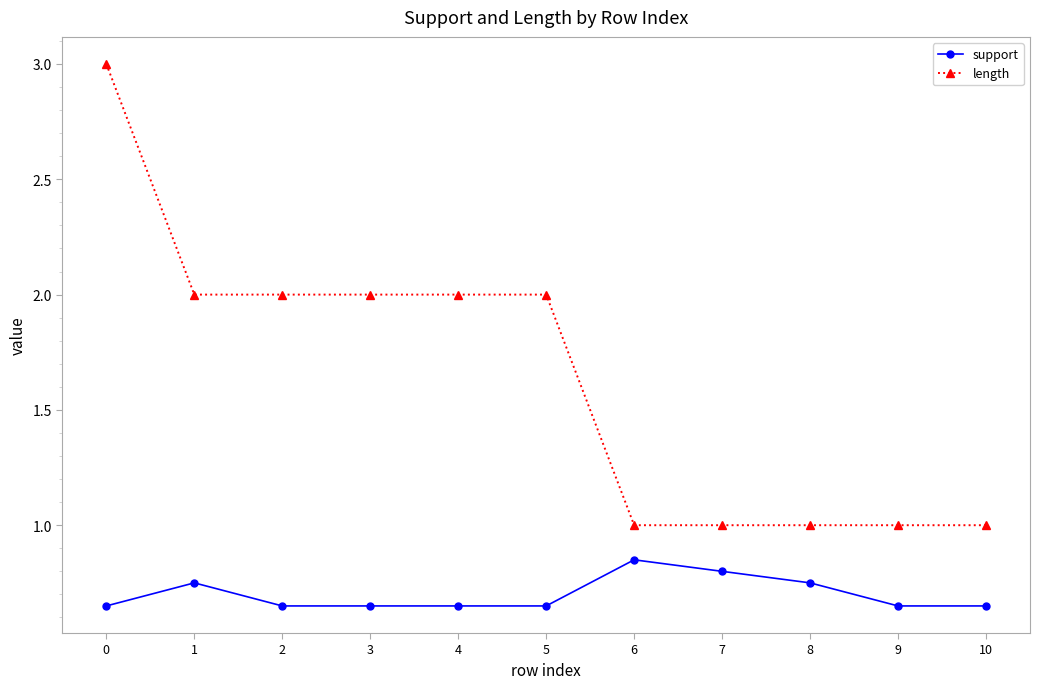

At which category does support reach its first local peak?

1